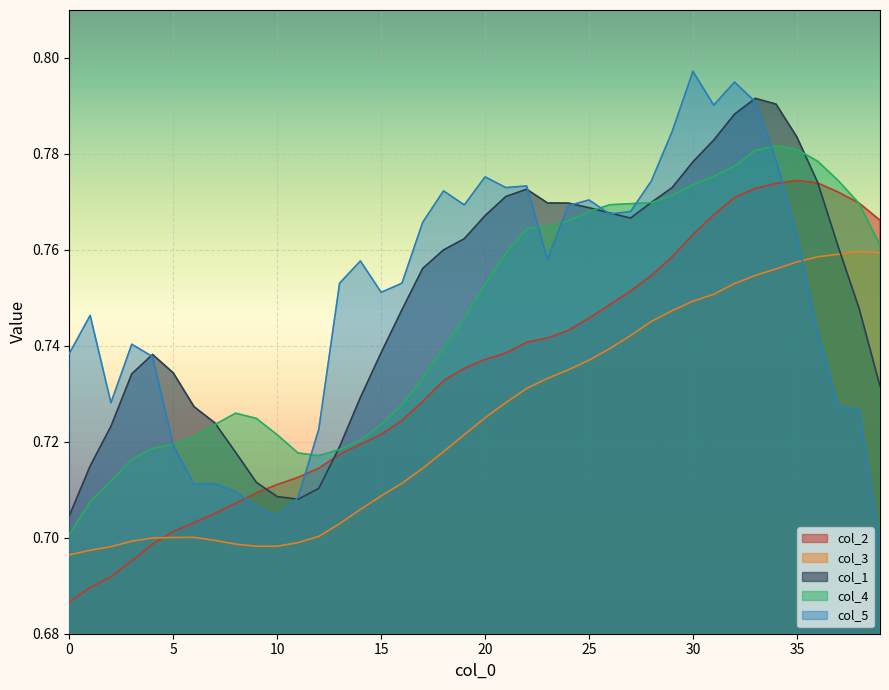

Read the col_5 value at 32.

0.8